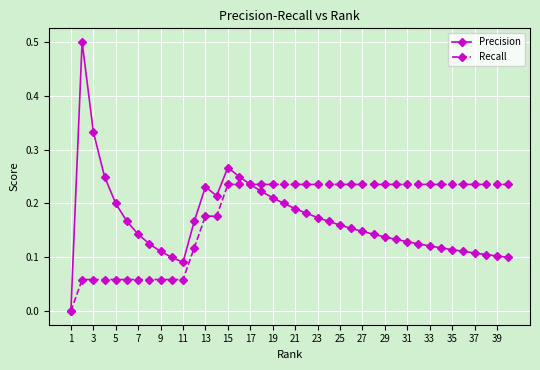

True or false: Precision has more than 0 points higher than both neighbors.

True